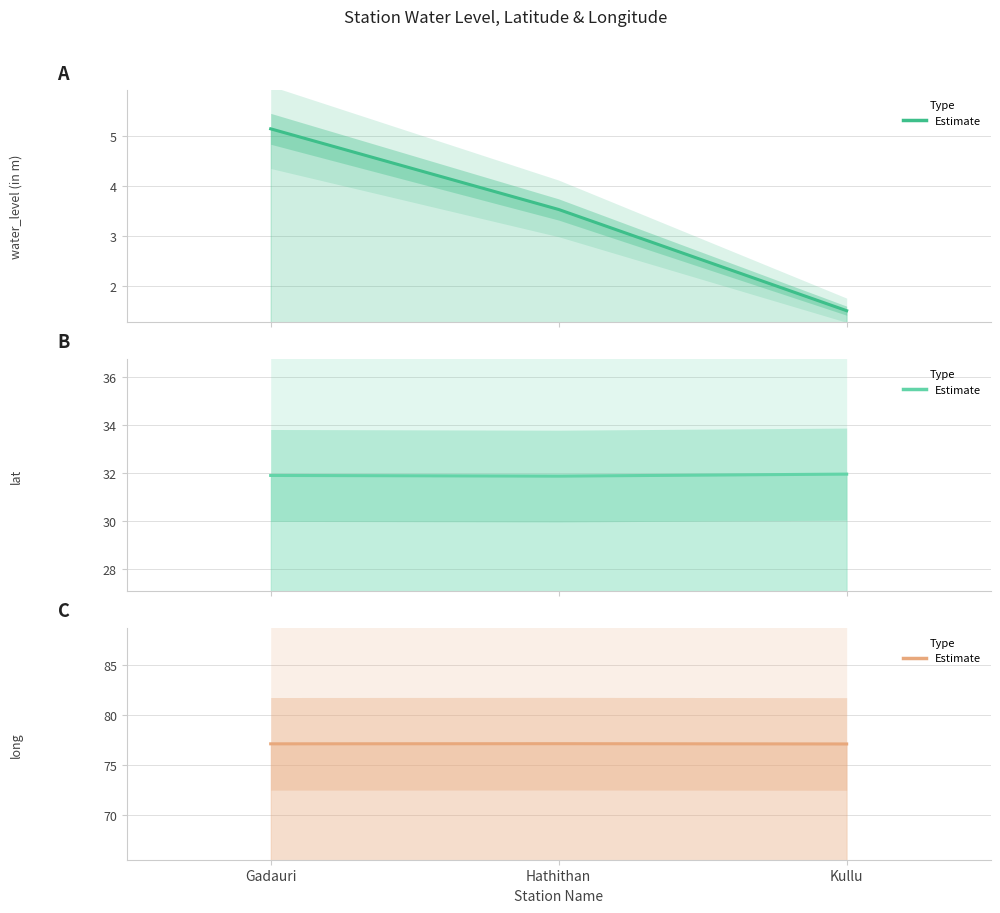

What position from the right is Hathithan?

2